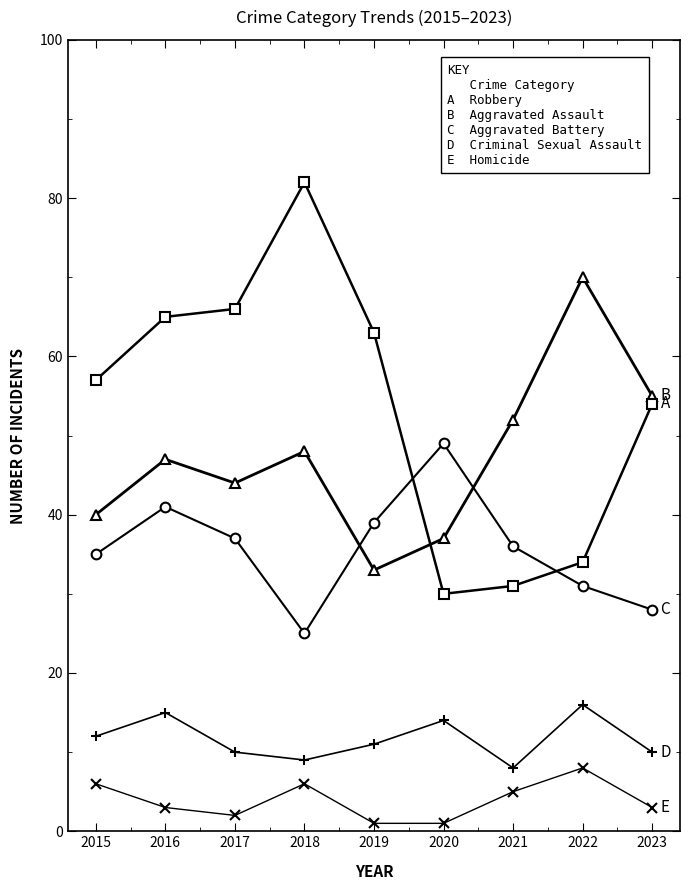

What is the difference between the highest and lowest values at 2023?

52